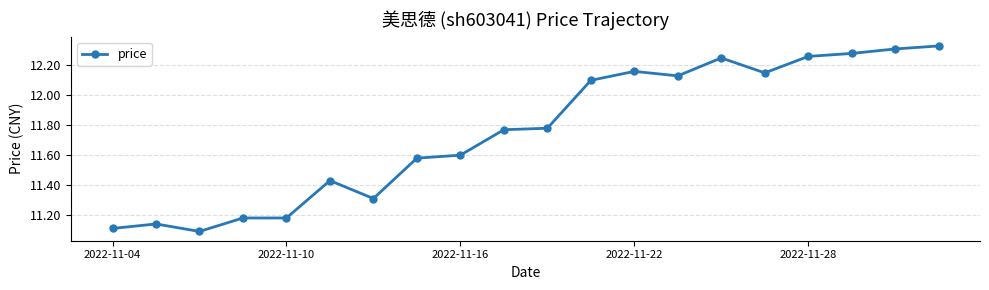

True or false: there are more than 1 points higher than both neighbors.

True